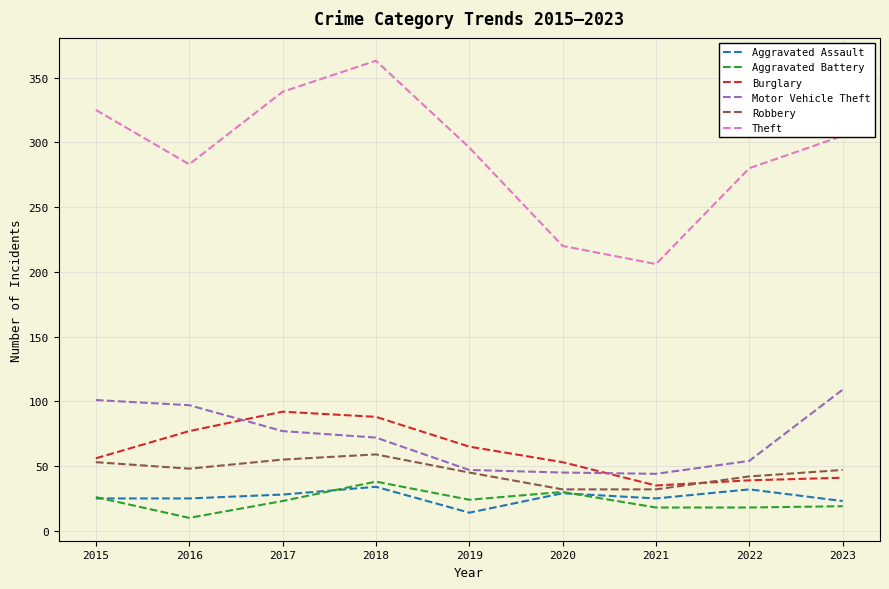

What is the difference between the highest and lowest values at 2016?

273